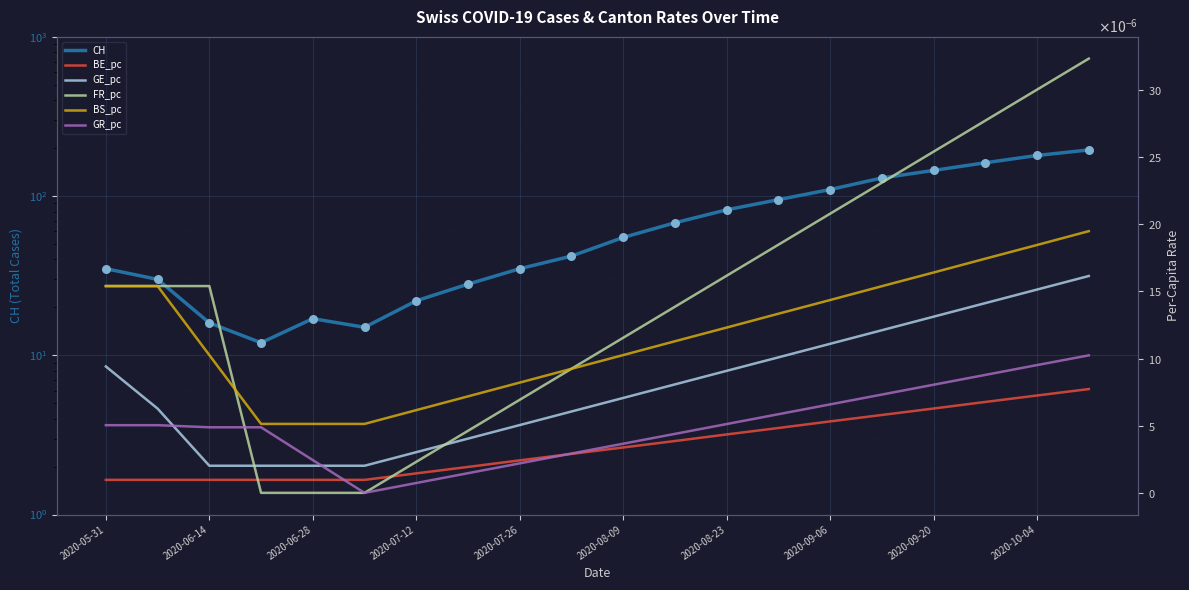

What is the total value across all series at 2020-05-31?

35.0